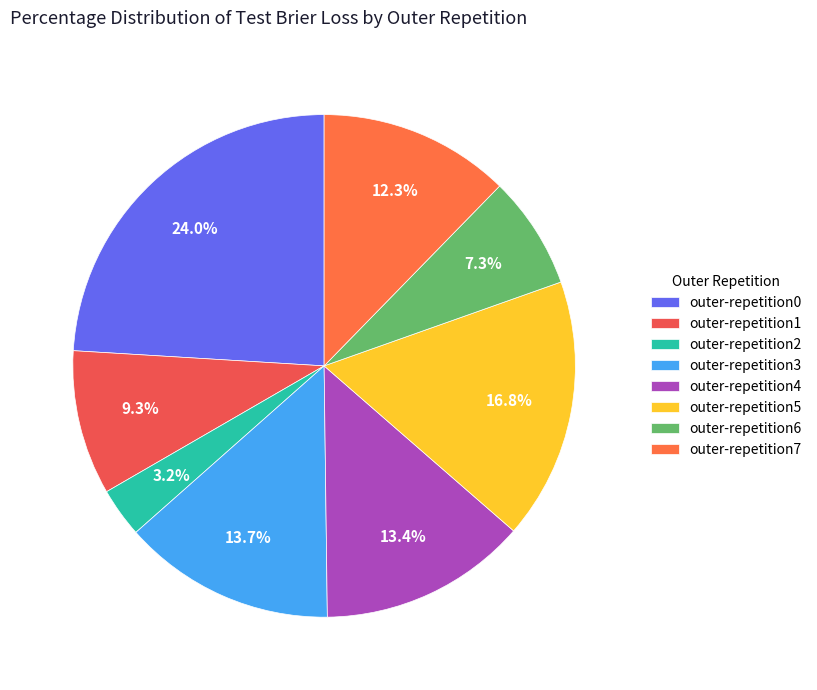

Rank the categories by value from lowest to highest.

outer-repetition2, outer-repetition6, outer-repetition1, outer-repetition7, outer-repetition4, outer-repetition3, outer-repetition5, outer-repetition0